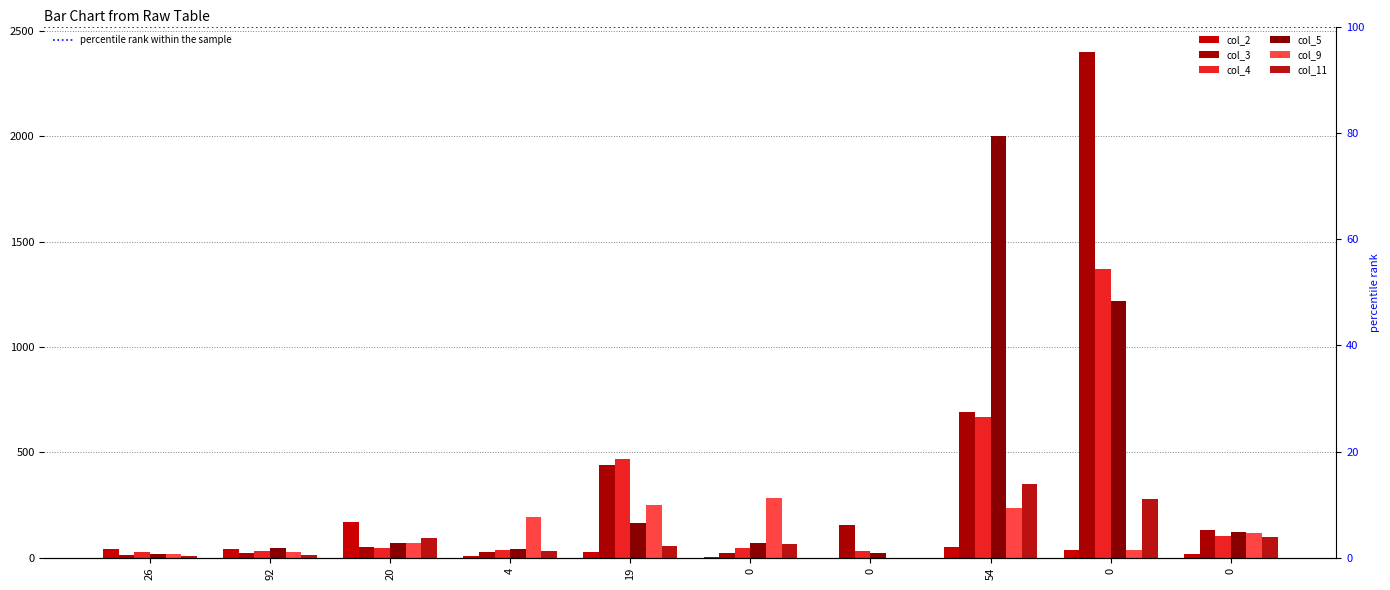

At how many categories does at least one series exceed 2213?

1